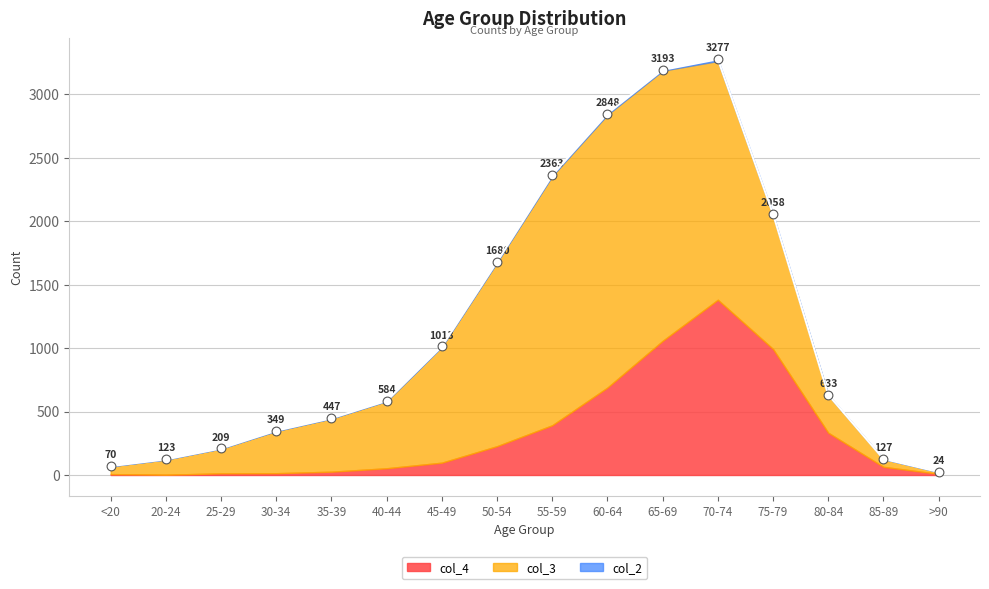

Which series reaches the minimum Y coordinate?

col_2